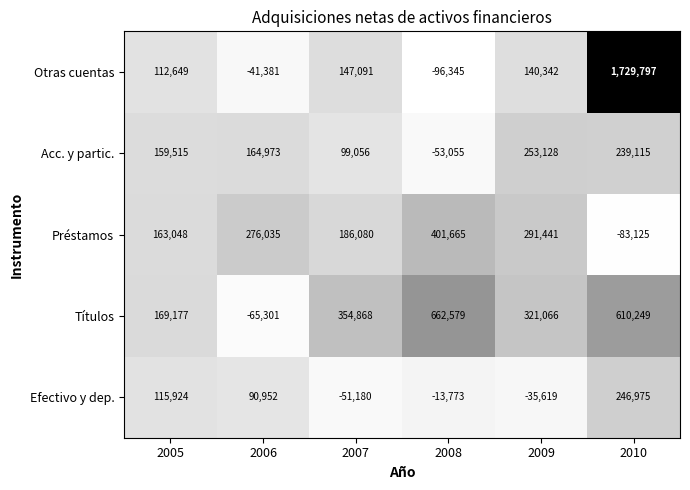

What is the total value across all series at 2010?

2743011